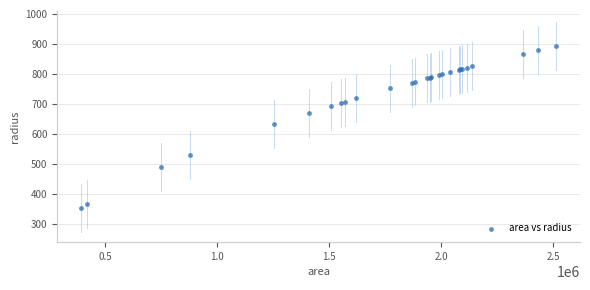

What Y value in the scatter plot is closest to 623?

631.3